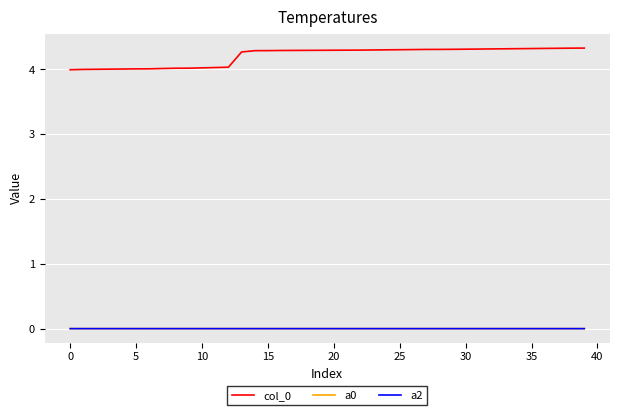

True or false: a0 and col_0 cross at least once.

False